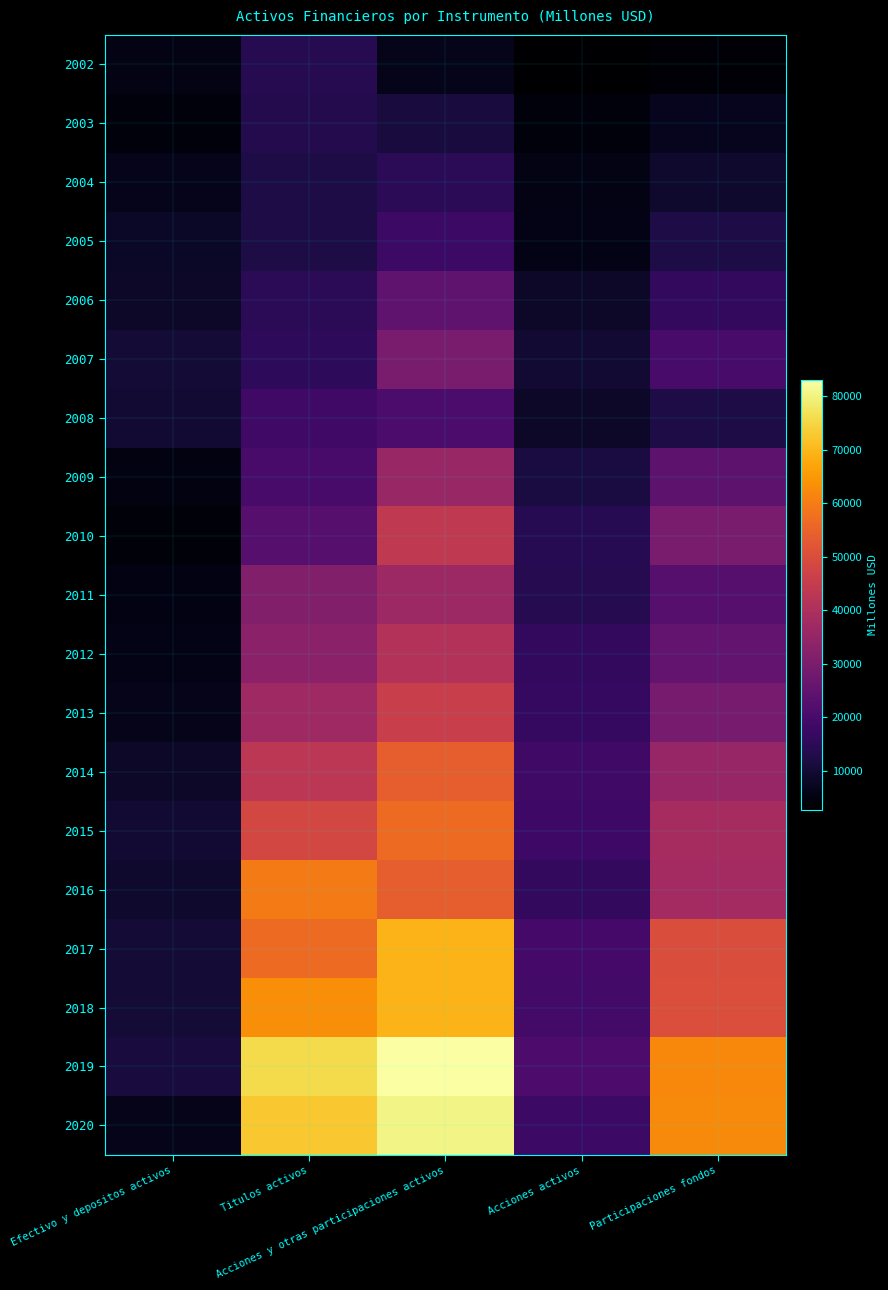

At which category is the sum across all series the highest?

Acciones y otras participaciones activos